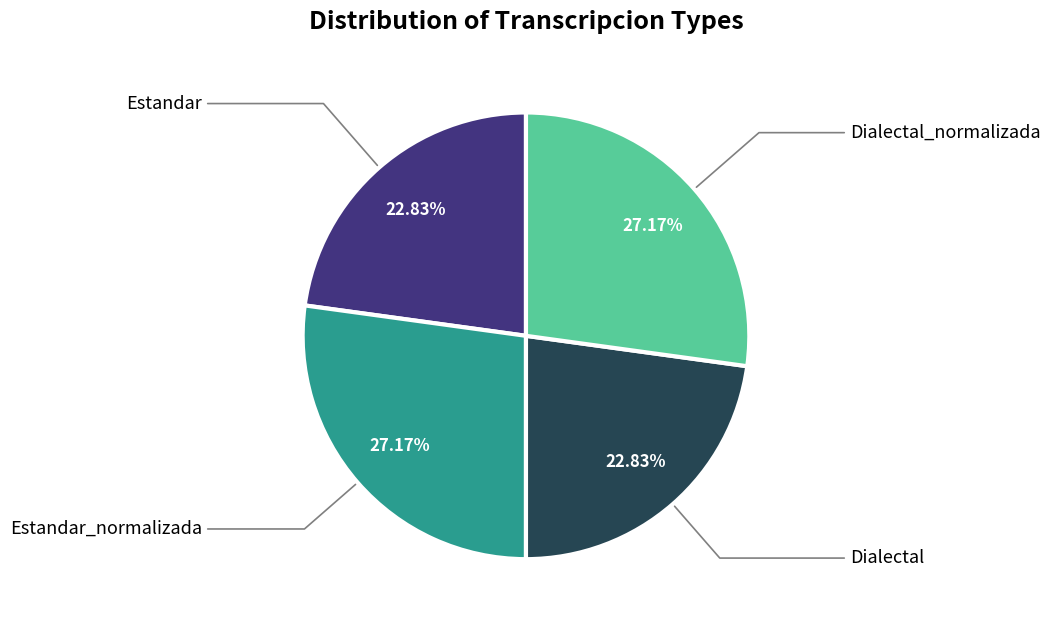

Is there a majority slice in this chart?

No